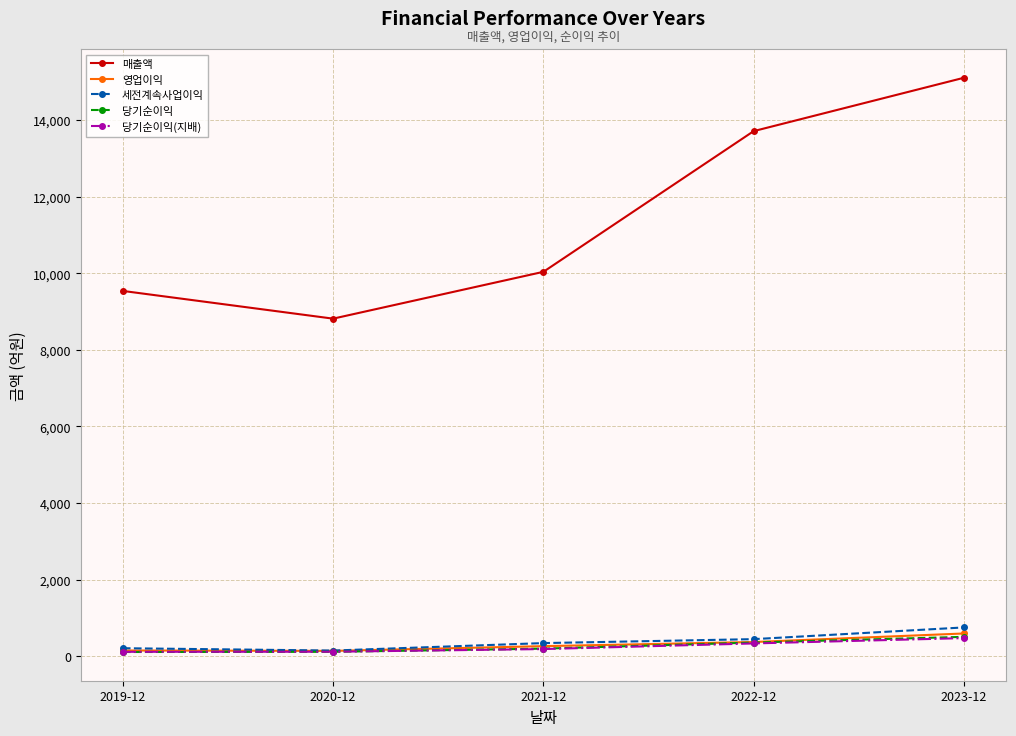

Which series has the largest range (max minus min)?

매출액